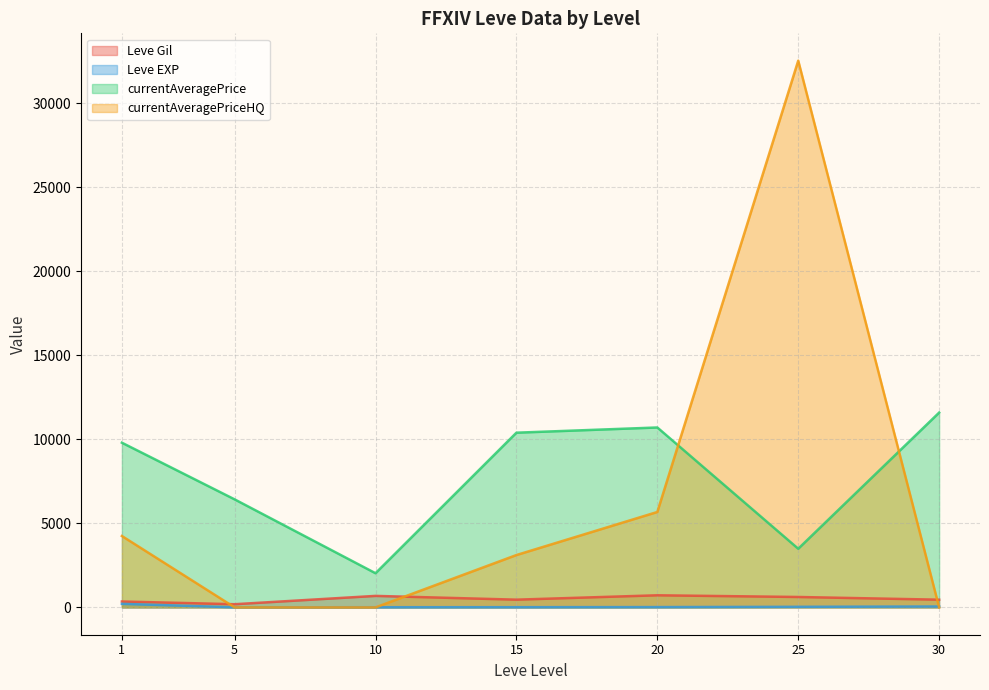

The value of currentAveragePriceHQ at 30 is -39344. True or false?

False